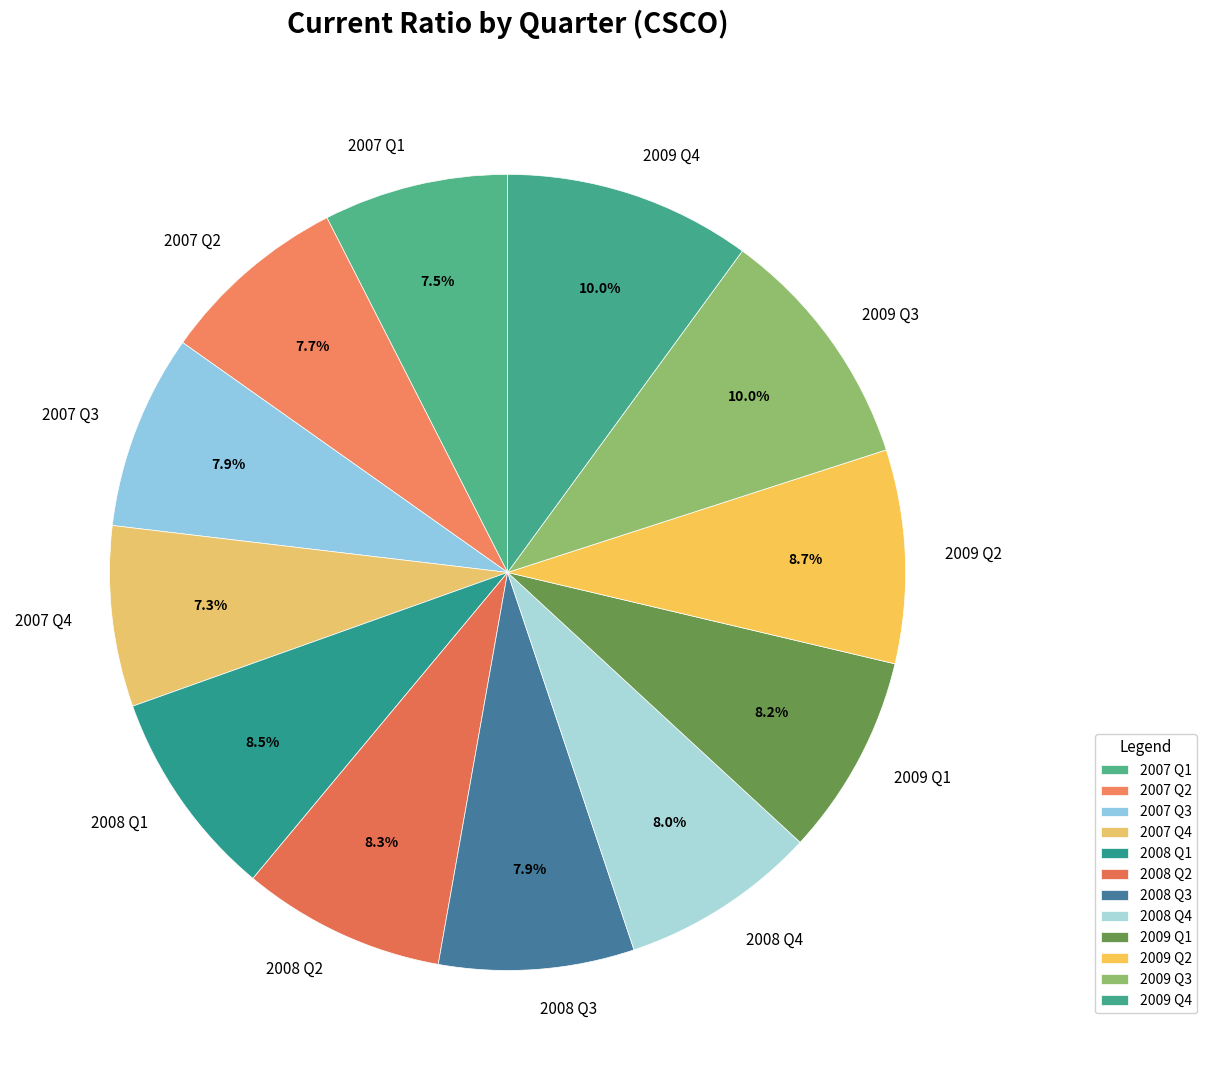

Is there any slice that represents more than half of the pie?

No